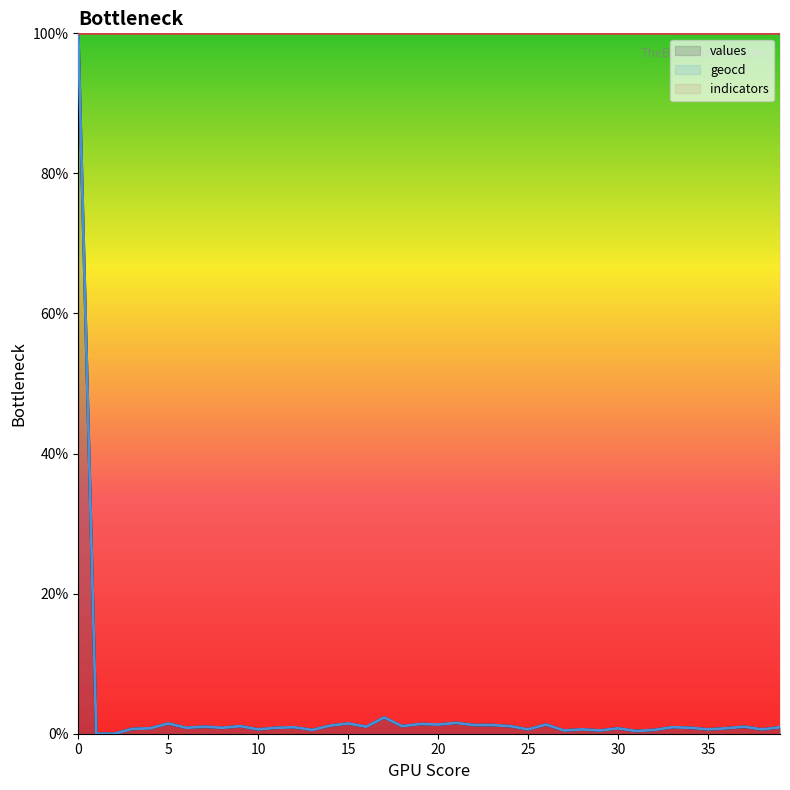

The values series shows 1.0 at 25. True or false?

False